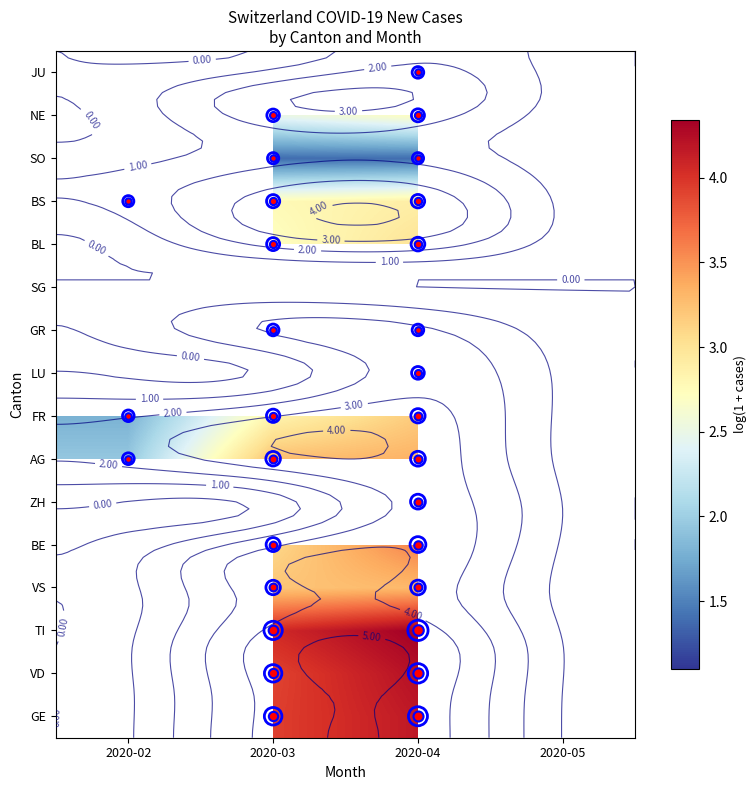

At which category does the chart reach its minimum across all series?

2020-02